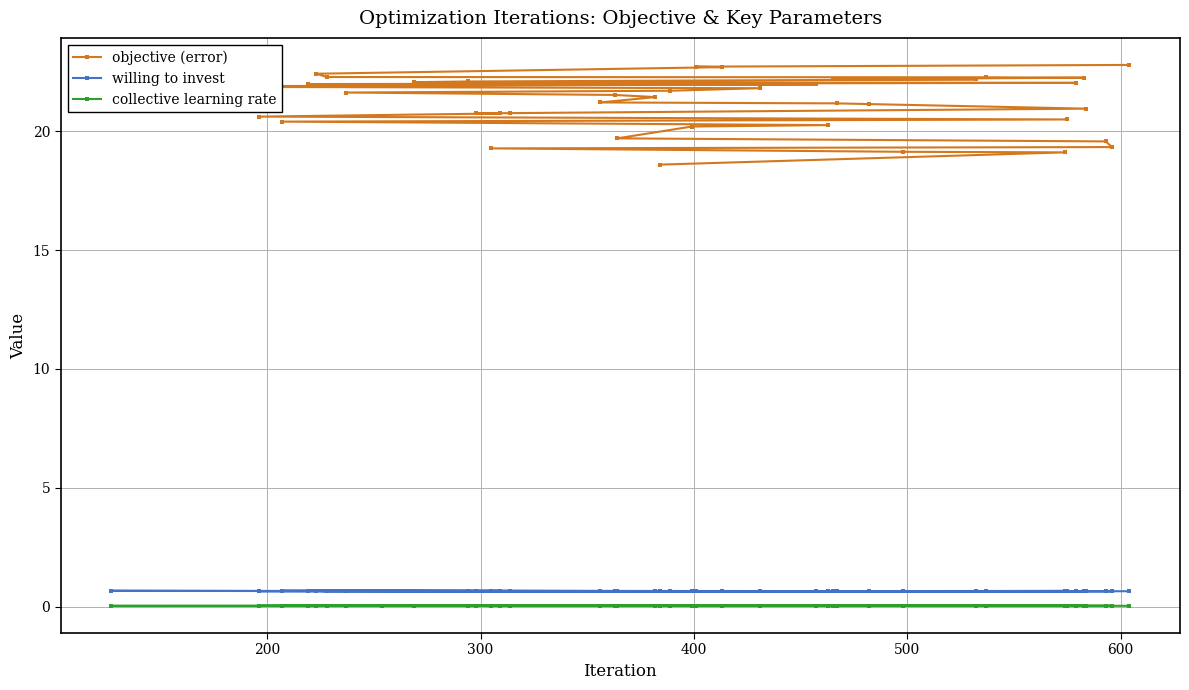

What is the value of the objective (error) point at the 28th from the left?

21.2